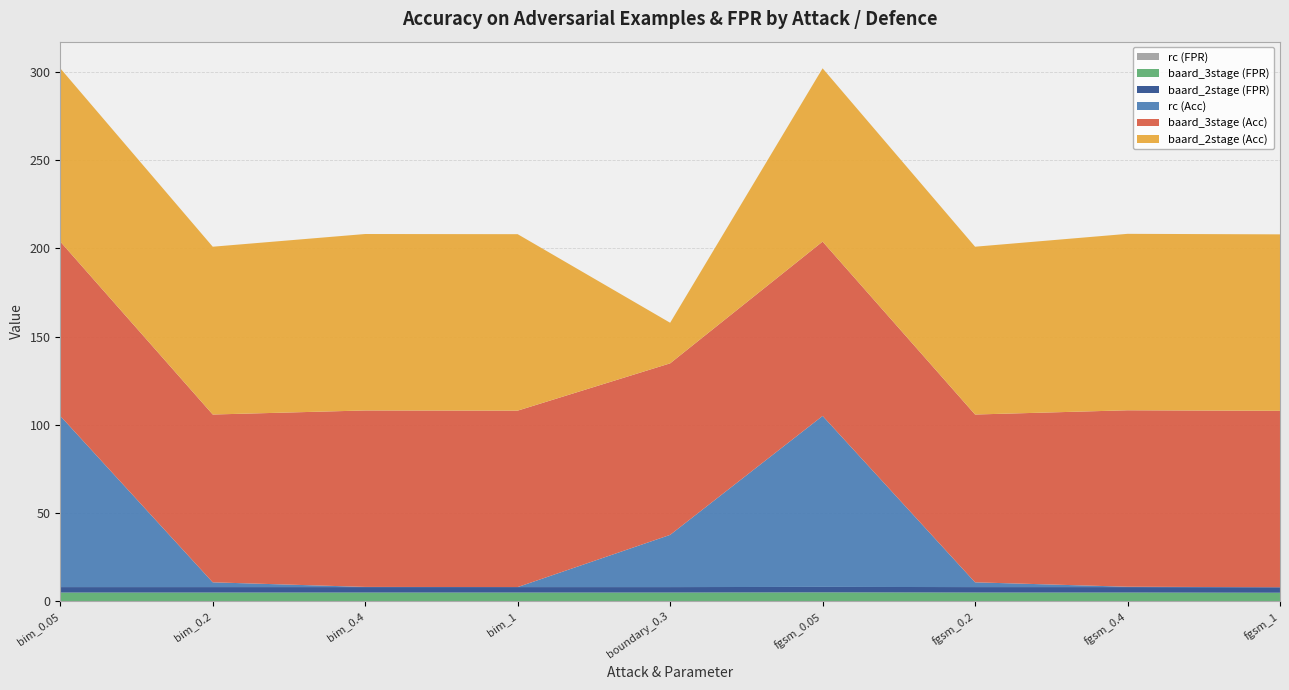

Reading right to left, extract all data points from this chart.

baard_2stage (Acc): fgsm_1=100.0	fgsm_0.4=100.0	fgsm_0.2=95.1	fgsm_0.05=98.2	boundary_0.3=23.0	bim_1=100.0	bim_0.4=100.0	bim_0.2=95.1	bim_0.05=98.2
baard_3stage (Acc): fgsm_1=100.0	fgsm_0.4=100.0	fgsm_0.2=95.1	fgsm_0.05=98.8	boundary_0.3=97.2	bim_1=100.0	bim_0.4=100.0	bim_0.2=95.1	bim_0.05=98.8
rc (Acc): fgsm_1=0.0	fgsm_0.4=0.2	fgsm_0.2=2.7	fgsm_0.05=96.9	boundary_0.3=29.6	bim_1=0.0	bim_0.4=0.1	bim_0.2=2.7	bim_0.05=97.0
baard_2stage (FPR): fgsm_1=3.1	fgsm_0.4=3.1	fgsm_0.2=3.1	fgsm_0.05=3.1	boundary_0.3=3.1	bim_1=3.1	bim_0.4=3.1	bim_0.2=3.1	bim_0.05=3.1
baard_3stage (FPR): fgsm_1=4.9	fgsm_0.4=4.9	fgsm_0.2=4.9	fgsm_0.05=4.9	boundary_0.3=4.9	bim_1=4.9	bim_0.4=4.9	bim_0.2=4.9	bim_0.05=4.9
rc (FPR): fgsm_1=0.0	fgsm_0.4=0.1	fgsm_0.2=0.1	fgsm_0.05=0.2	boundary_0.3=0.1	bim_1=0.1	bim_0.4=0.1	bim_0.2=0.1	bim_0.05=0.1